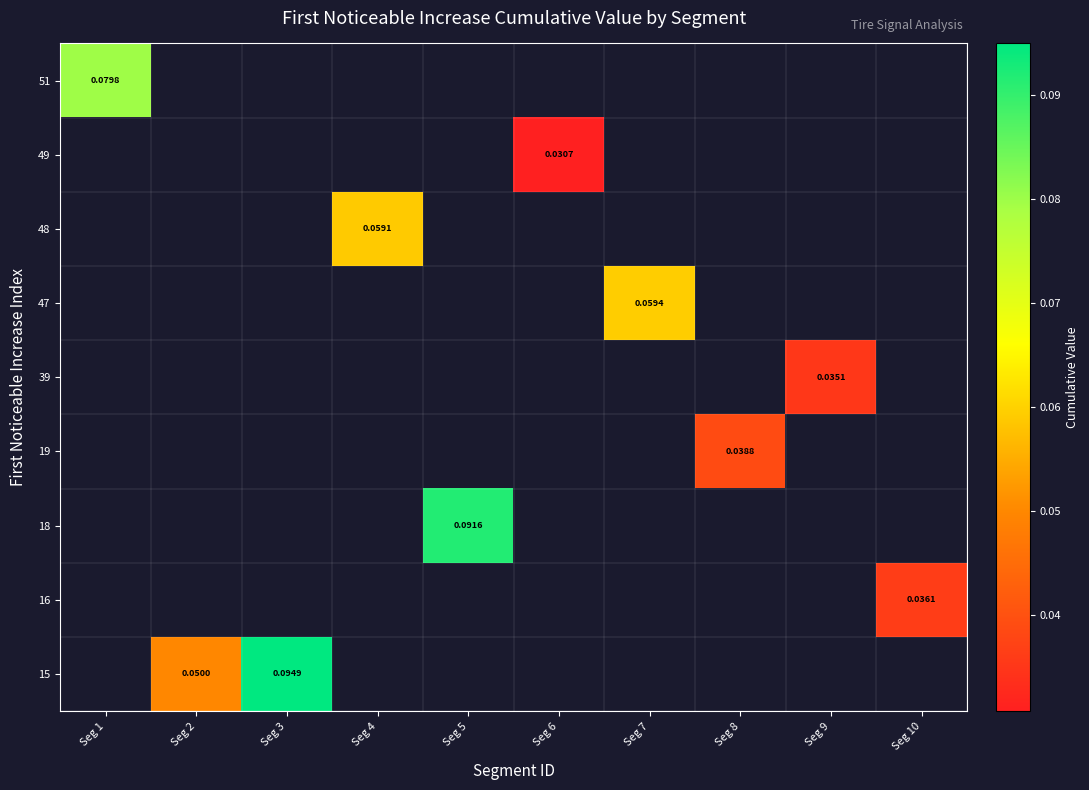

Is the value of 39 at Seg 7 greater than the value of 18 at Seg 4?

No